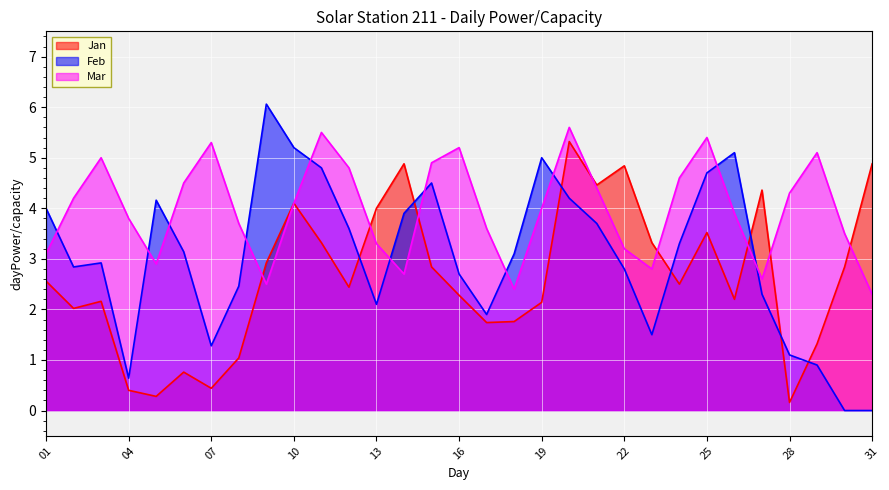

At which category is the sum across all series the highest?

20